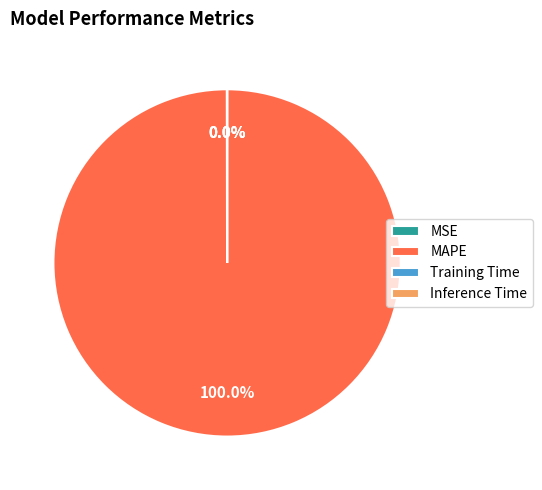

Is there a majority slice in this chart?

Yes